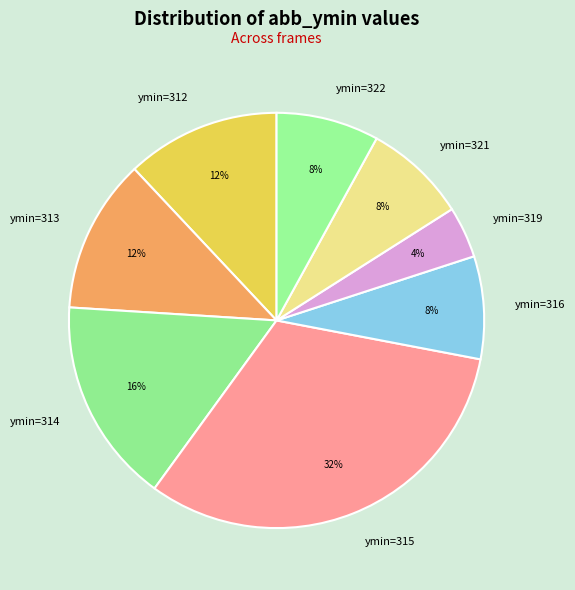

Combined, do ymin=319 and ymin=314 account for over 50%?

No